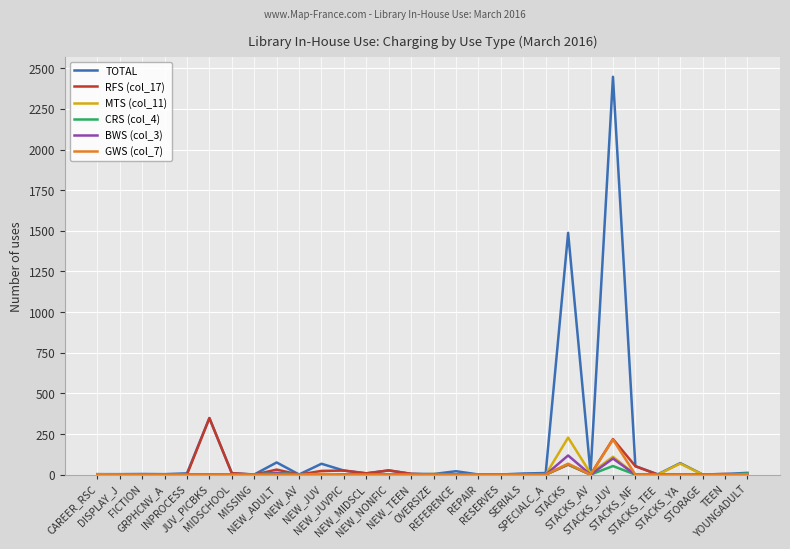

At which category is the sum across all series the highest?

STACKS_JUV